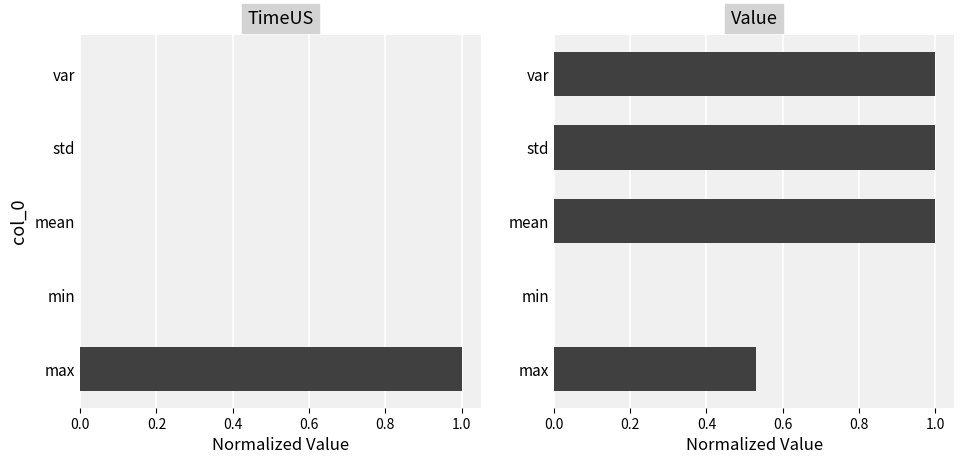

Is it true that TimeUS equals 0.0 at mean?

False